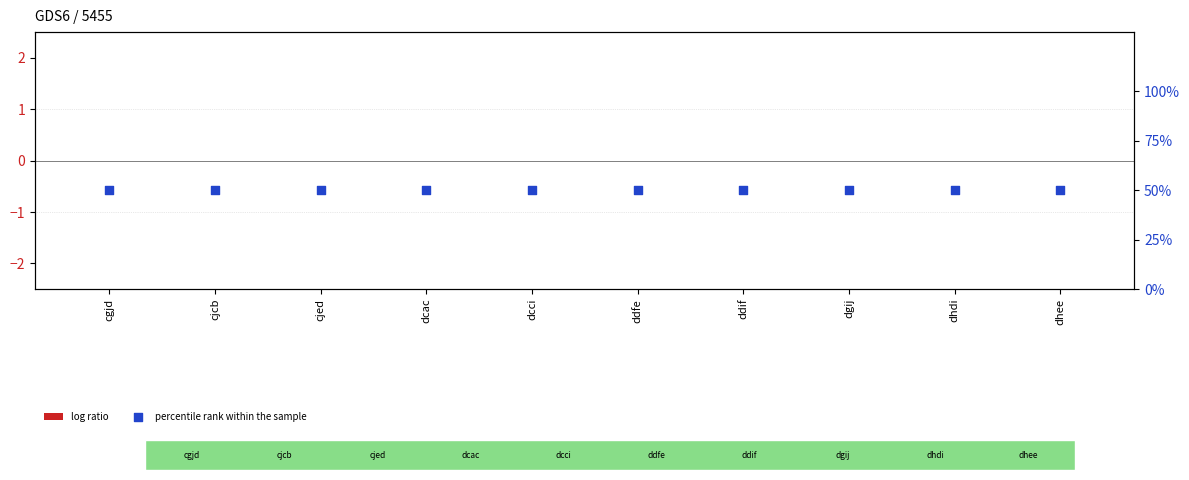

What is the total value across all series at dcac?

50